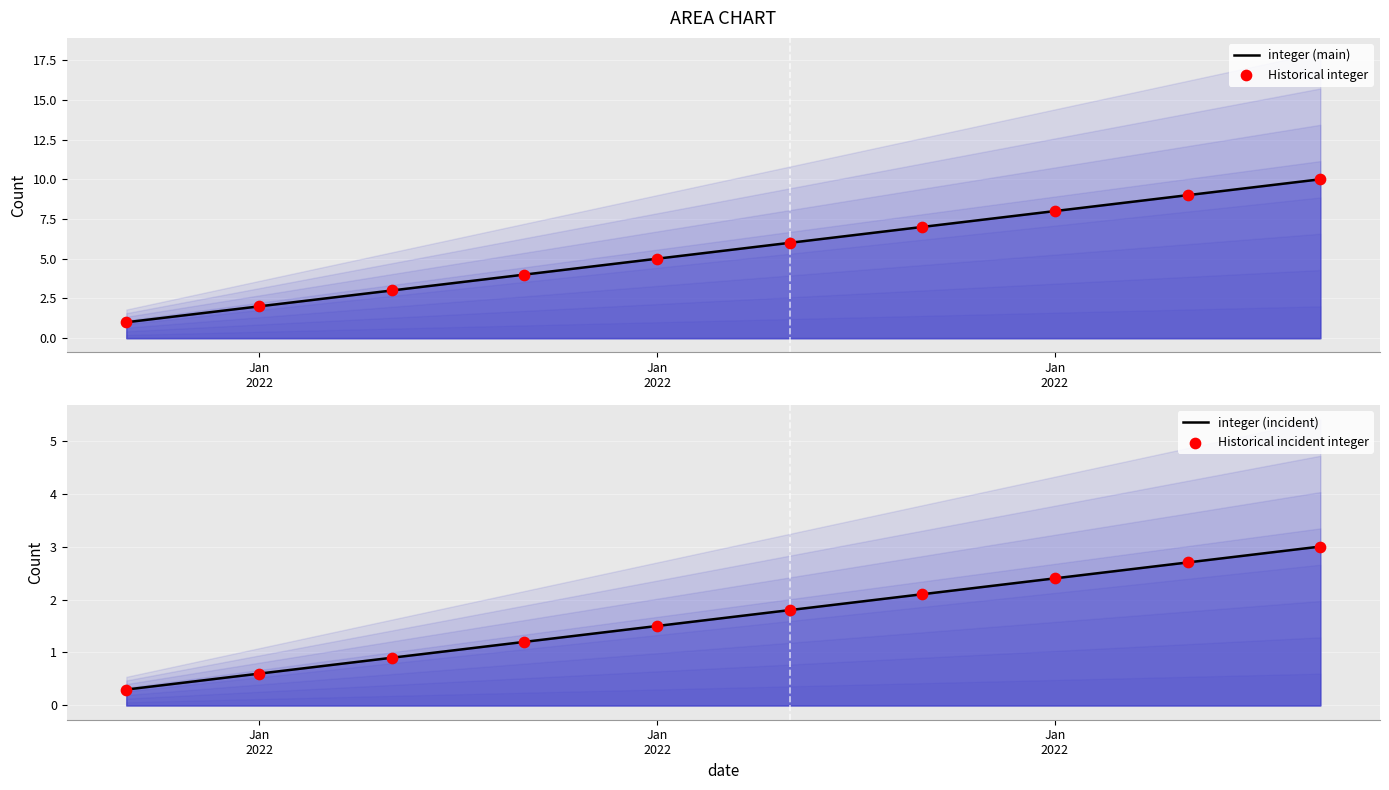

Which series has the widest spread of Y values?

integer (main)